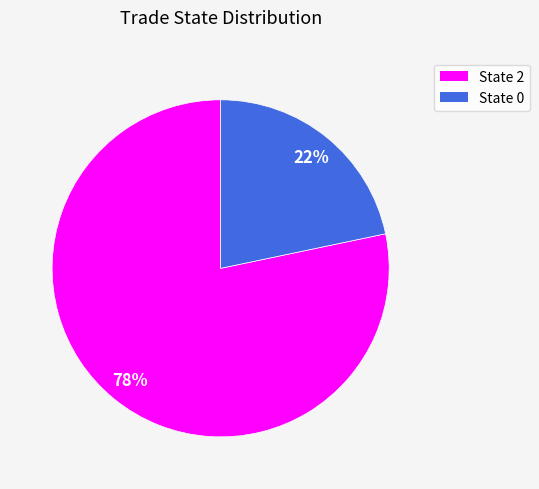

Which slice is the largest?

State 2